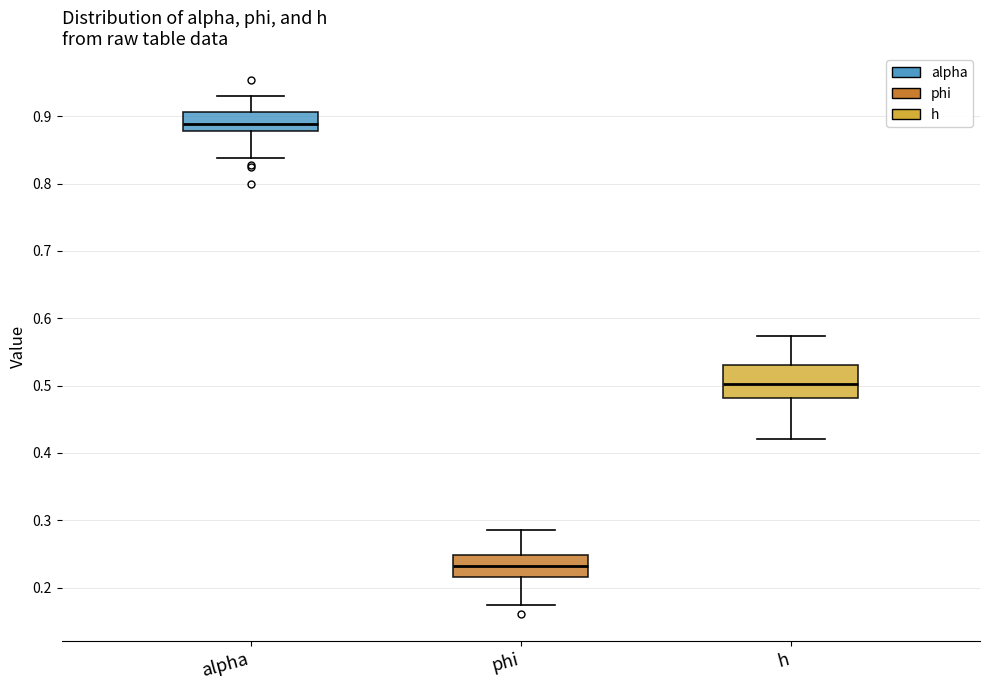

Reading left to right, transcribe this box plot: for each box, give where its median line is, the range the box spans, and where its two whiskers end, as read against the y-axis. The values are not printed on the chart, so give them approximately, as read against the axis.

alpha: median 0.89, box 0.88 to 0.91, whiskers 0.84 to 0.93
phi: median 0.23, box 0.22 to 0.25, whiskers 0.17 to 0.29
h: median 0.50, box 0.48 to 0.53, whiskers 0.42 to 0.57